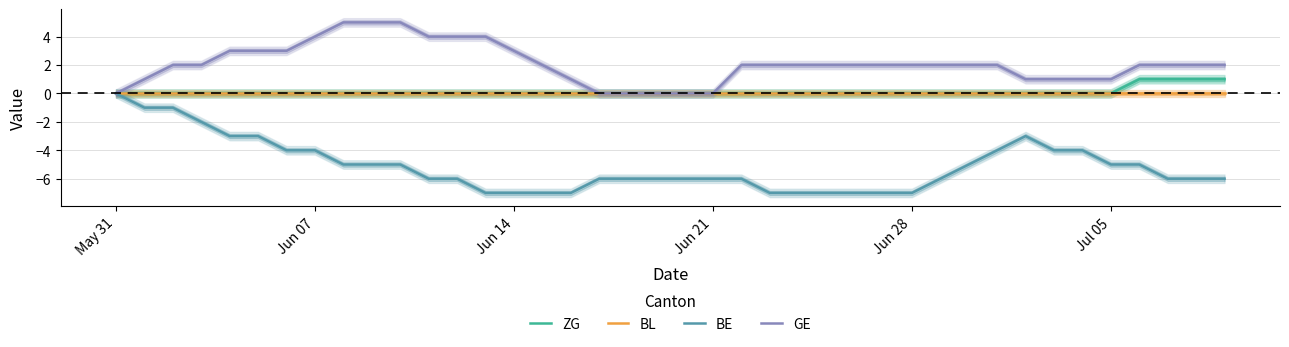

How many lines are shown in the chart?

4